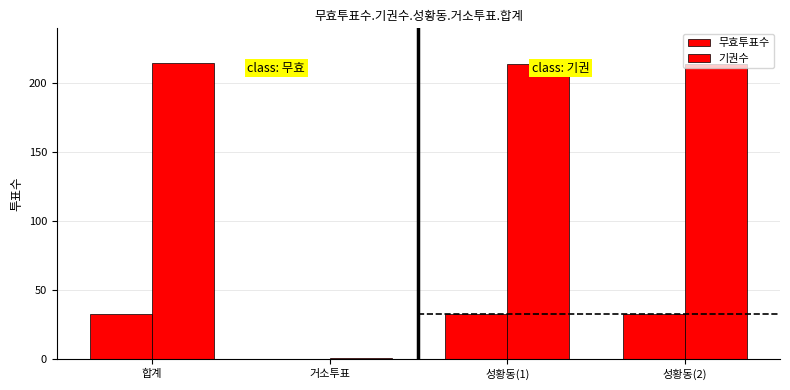

Rank the series at 성황동(2) from highest to lowest value.

기권수, 무효투표수